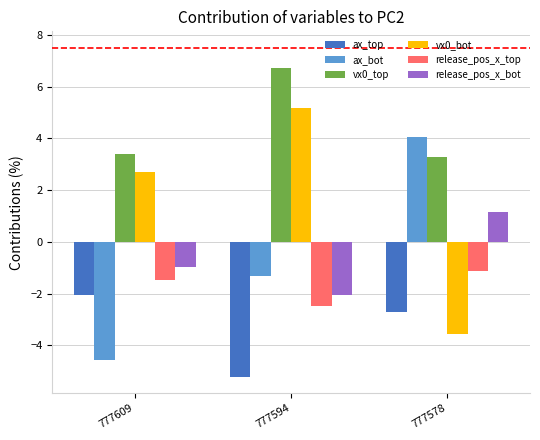

How many series are shown in this chart?

6